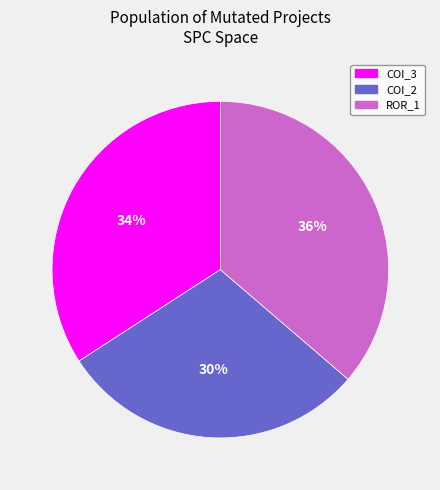

To the nearest percent, what is the average slice percentage?

33%